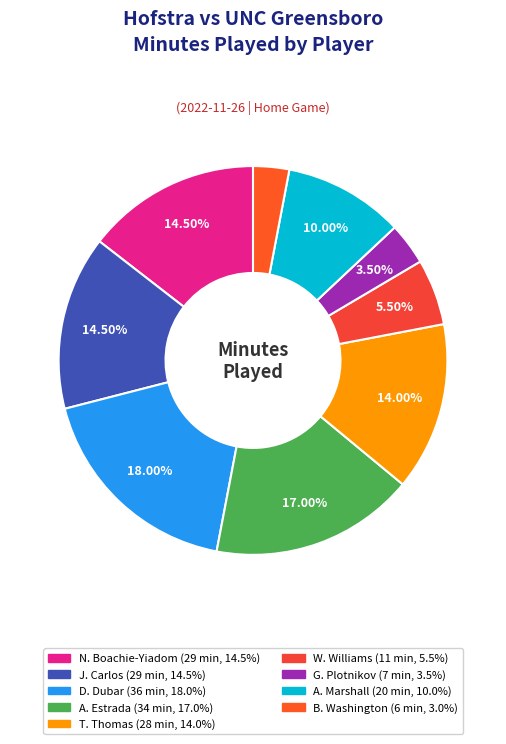

Count the number of slices in the pie.

9